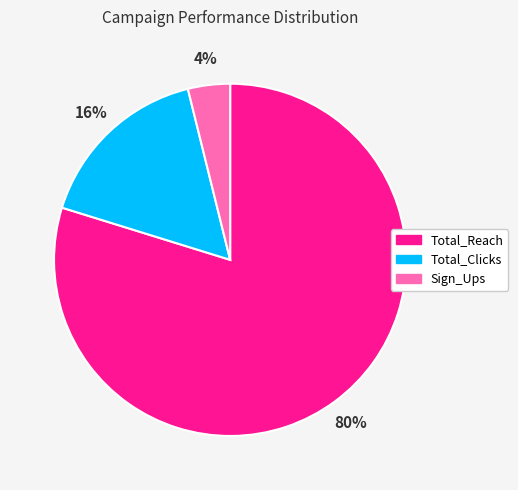

To the nearest percent, what is the difference between the largest and smallest slice percentages?

76%